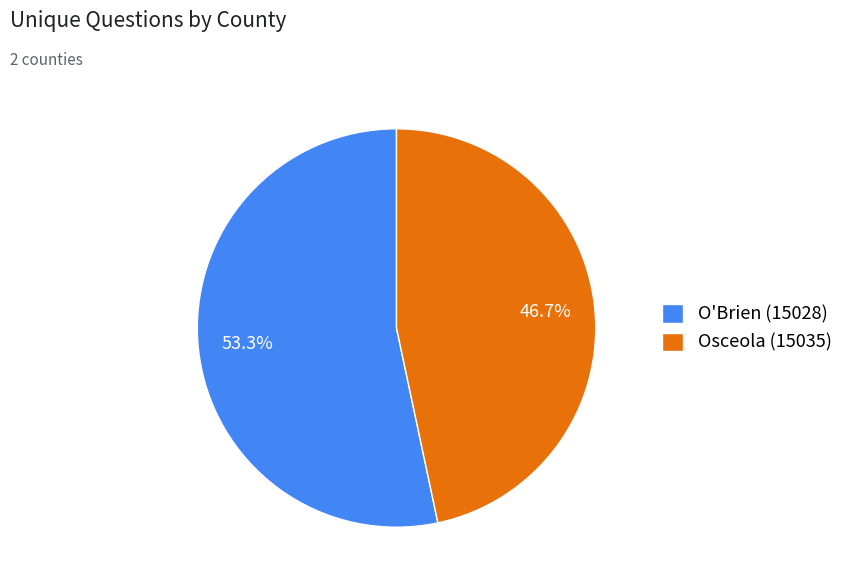

To the nearest percent, what is the difference between the O'Brien (15028) and Osceola (15035) slice percentages?

7%